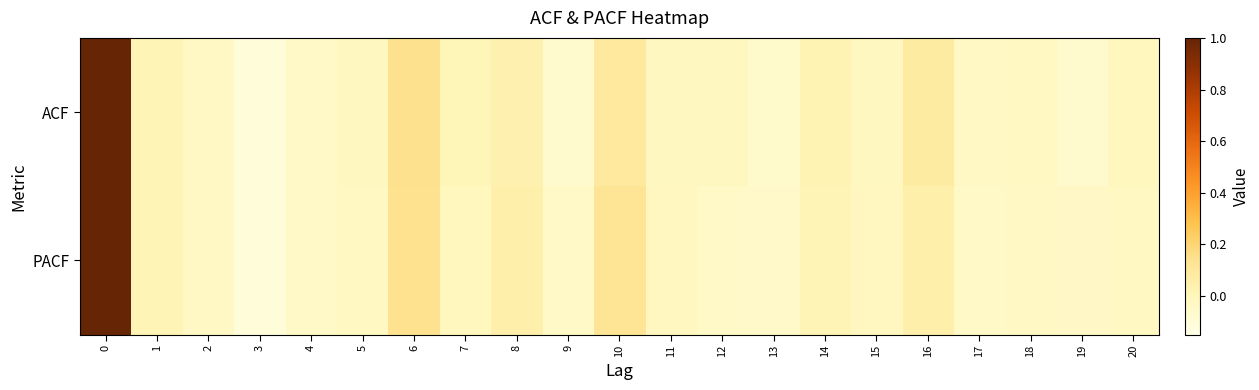

Reading left to right, list all the values displayed in this chart.

ACF: 0=1.0	1=0.0	2=-0.0	3=-0.1	4=-0.0	5=-0.0	6=0.1	7=0.0	8=0.0	9=-0.1	10=0.1	11=-0.0	12=-0.0	13=-0.1	14=0.0	15=-0.0	16=0.1	17=-0.0	18=-0.0	19=-0.1	20=-0.0
PACF: 0=1.0	1=0.0	2=-0.0	3=-0.1	4=-0.0	5=-0.0	6=0.1	7=-0.0	8=0.1	9=-0.0	10=0.1	11=-0.0	12=-0.0	13=-0.1	14=0.0	15=-0.0	16=0.1	17=-0.0	18=-0.0	19=-0.0	20=-0.0